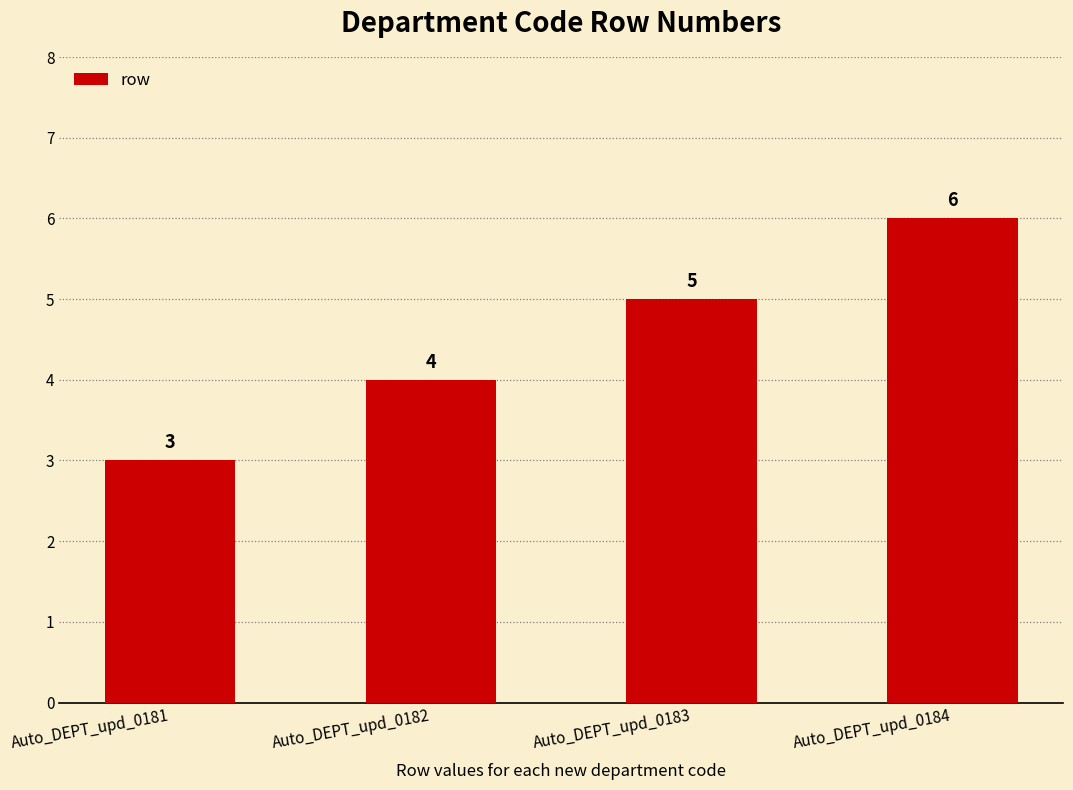

What is the greatest value displayed?

6